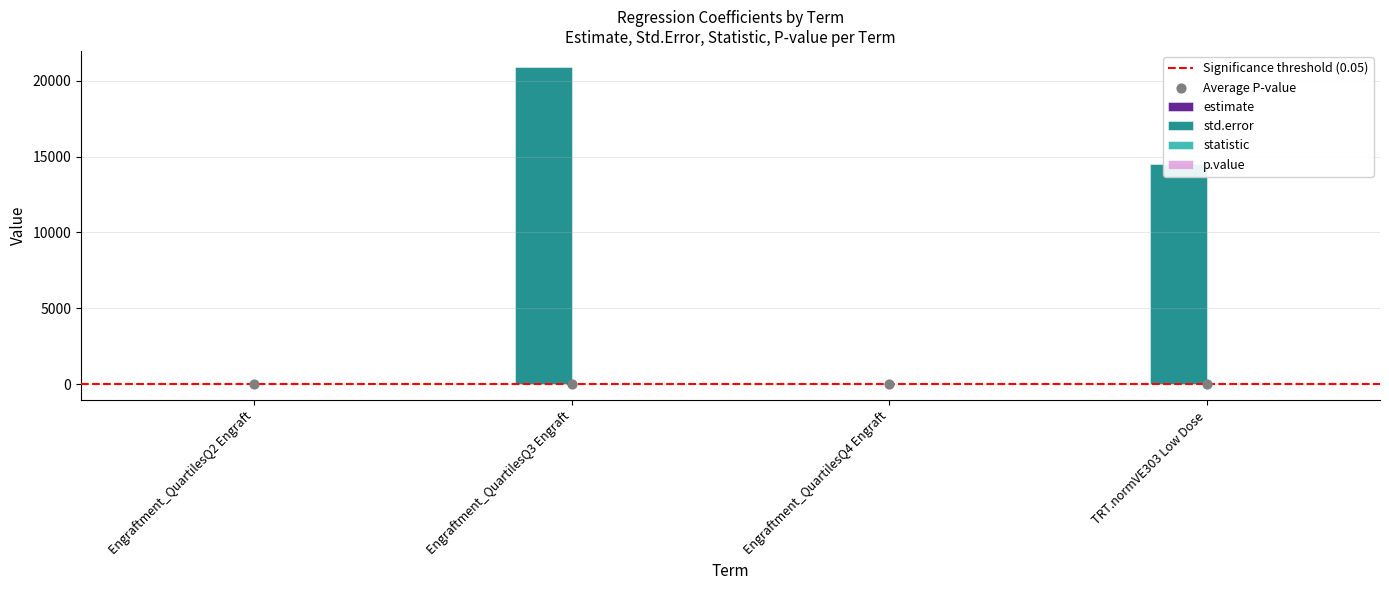

At how many categories does at least one series exceed 18390?

1